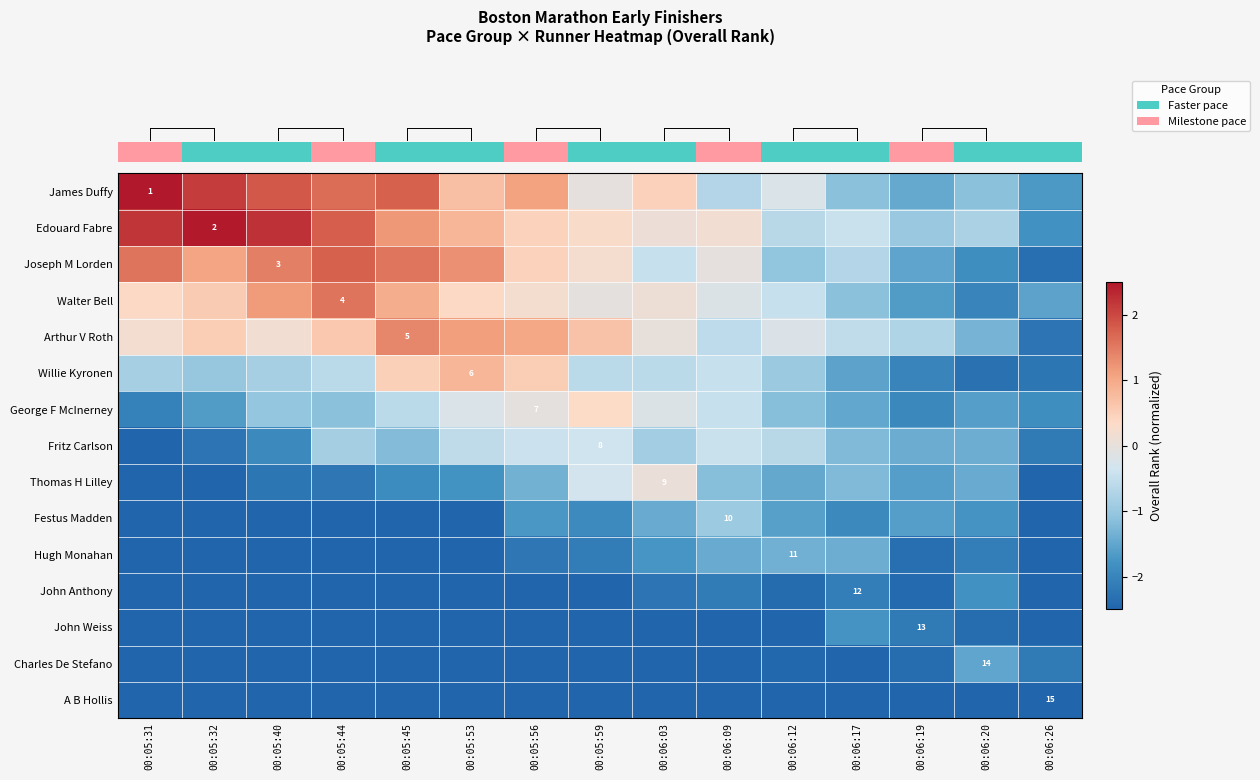

What is the total value across all series at 00:06:17?

-23.1